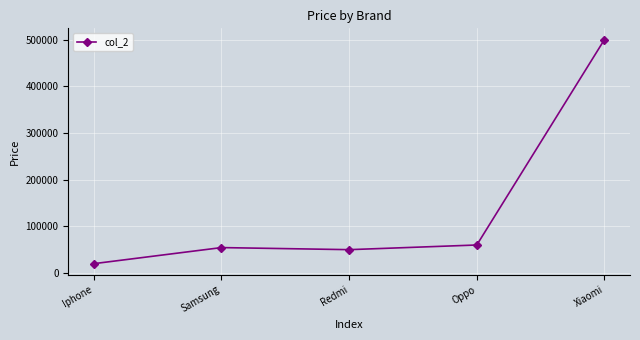

Where is the data nearest to the value 260000?

Oppo